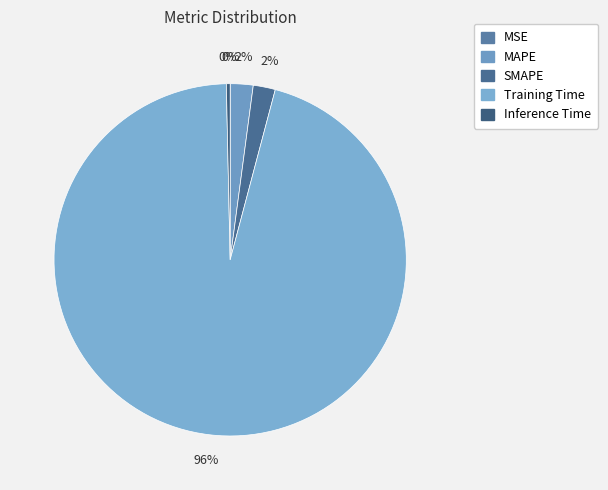

How much of the chart is everything except MAPE?

97.9%